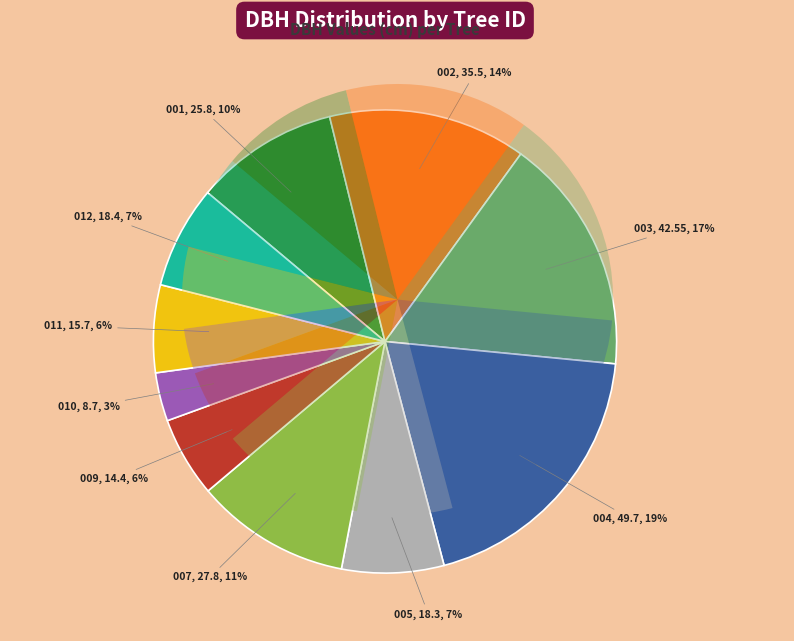

What percentage is the 90738011 slice, to the nearest percent?

6%